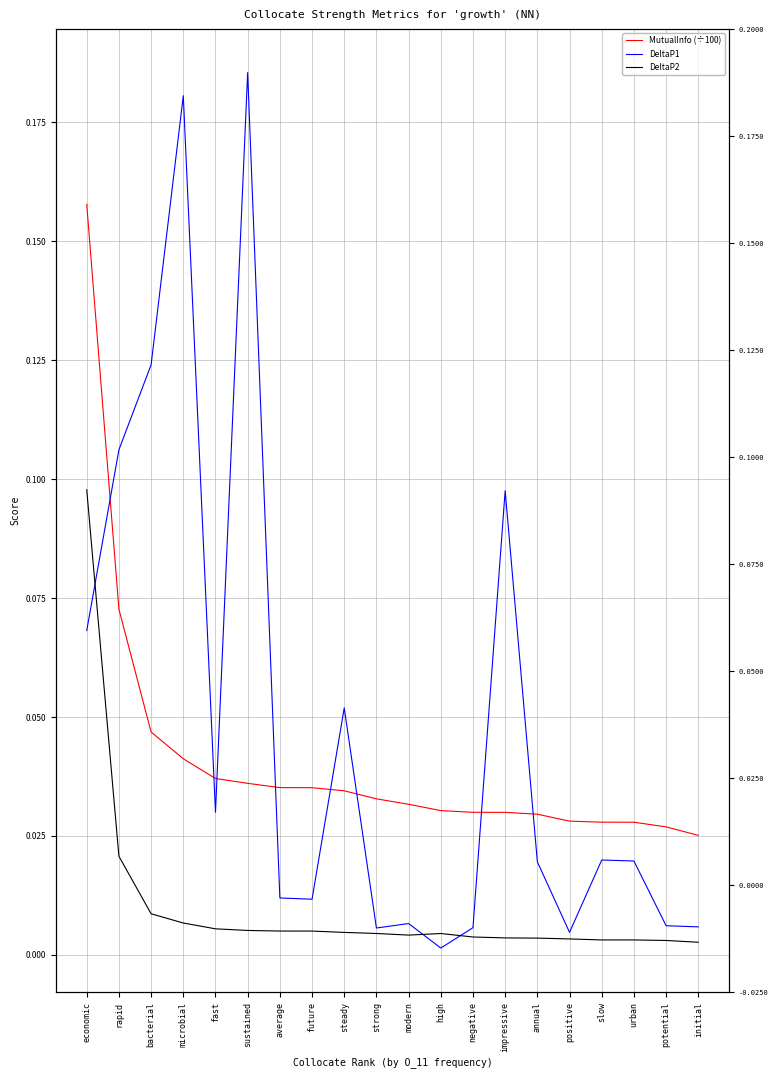

At which label is DeltaP2 closest to 0?

initial